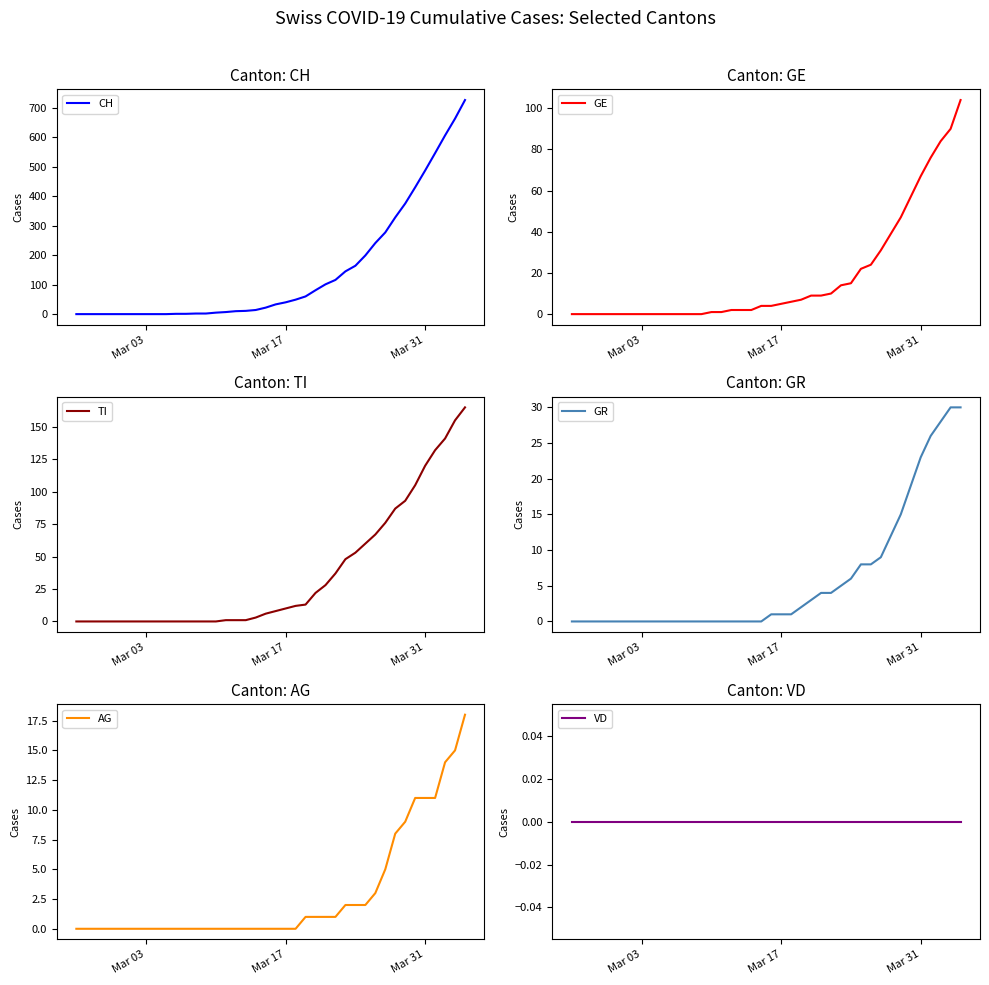

What is the highest value of the CH series?

726